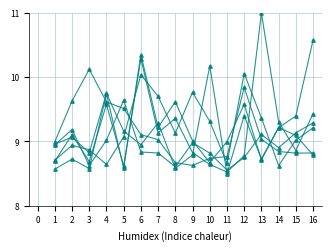

The col_10 series shows 8.8 at 11. True or false?

True